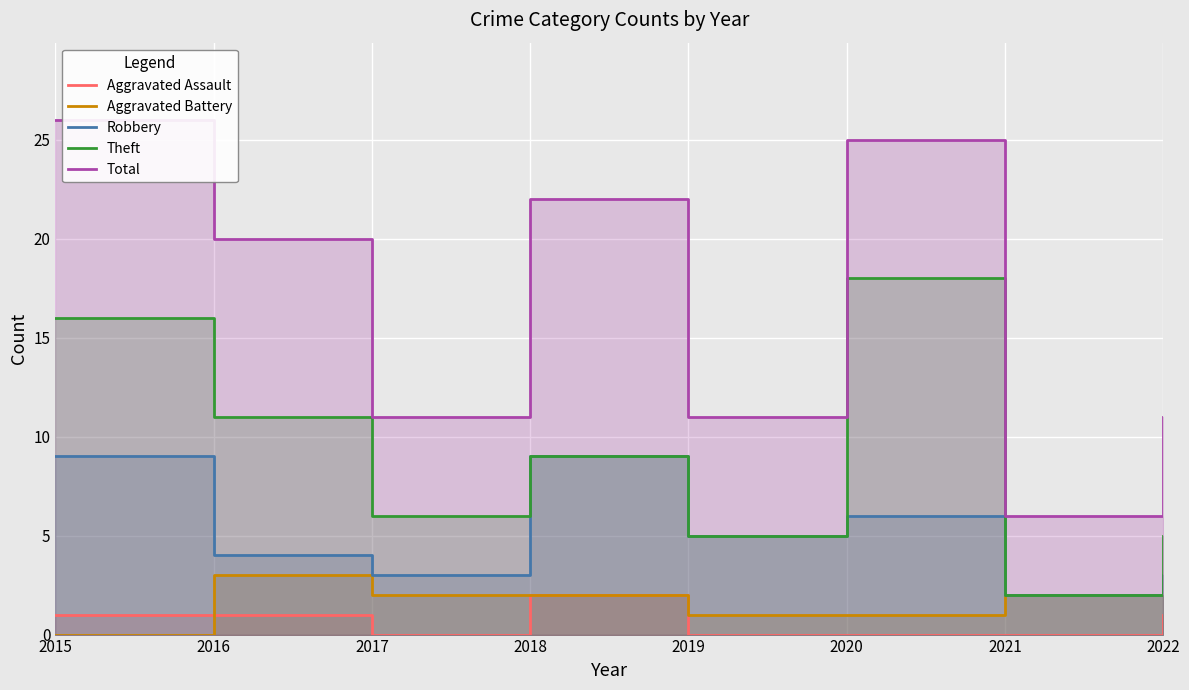

How many Aggravated Battery values are between 1 and 2?

6